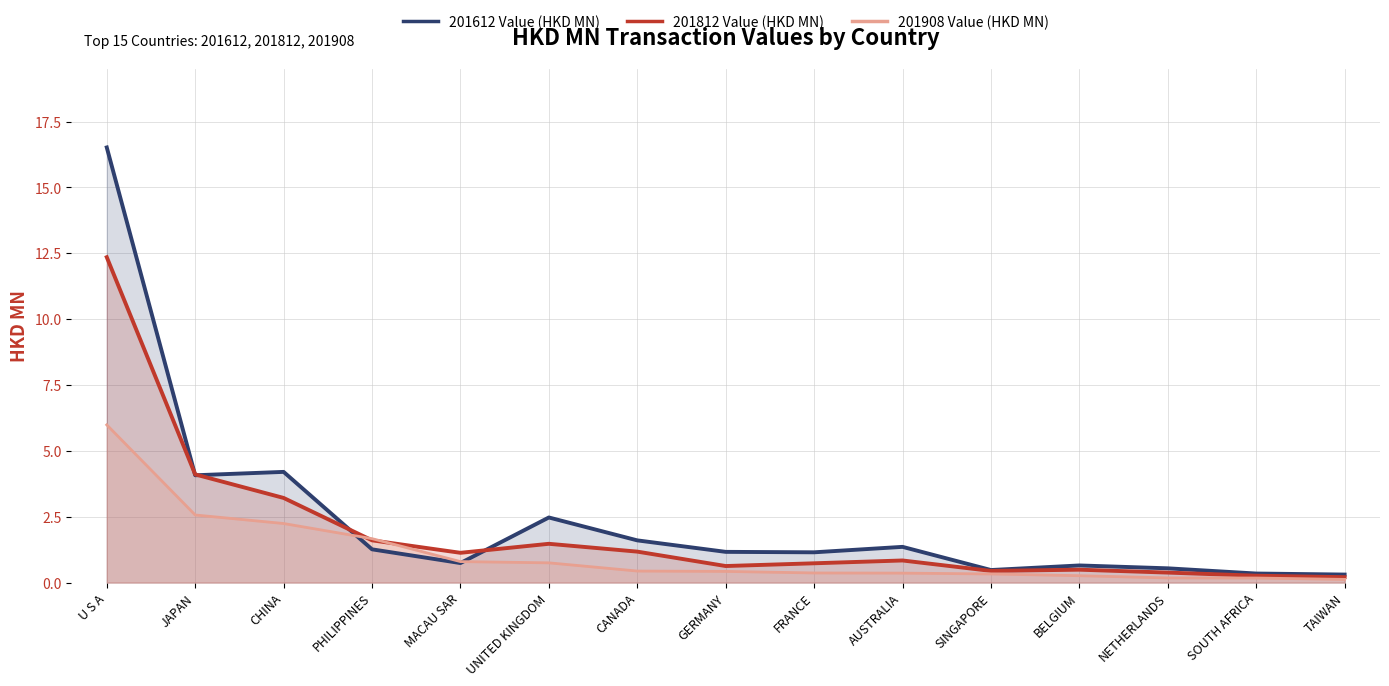

What is the value of the 201612 Value (HKD MN) point at the 1st from the left?

16.5